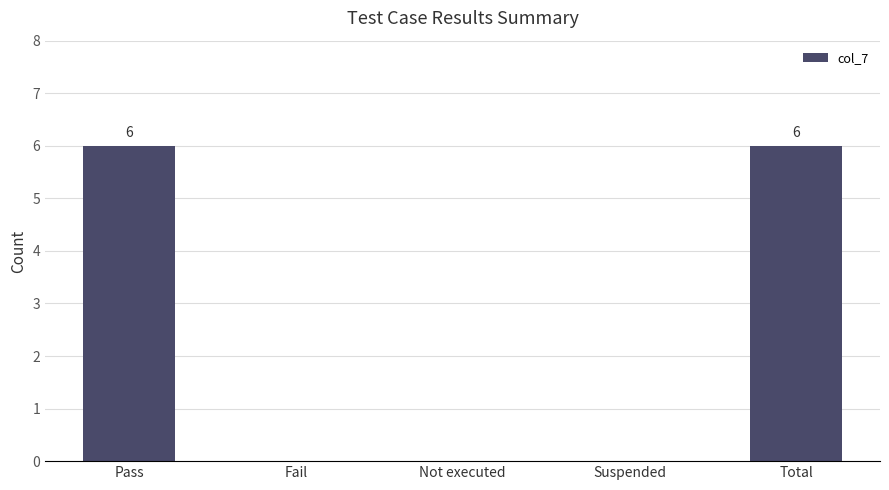

Reading left to right, list all the values displayed in this chart.

6	0	0	0	6